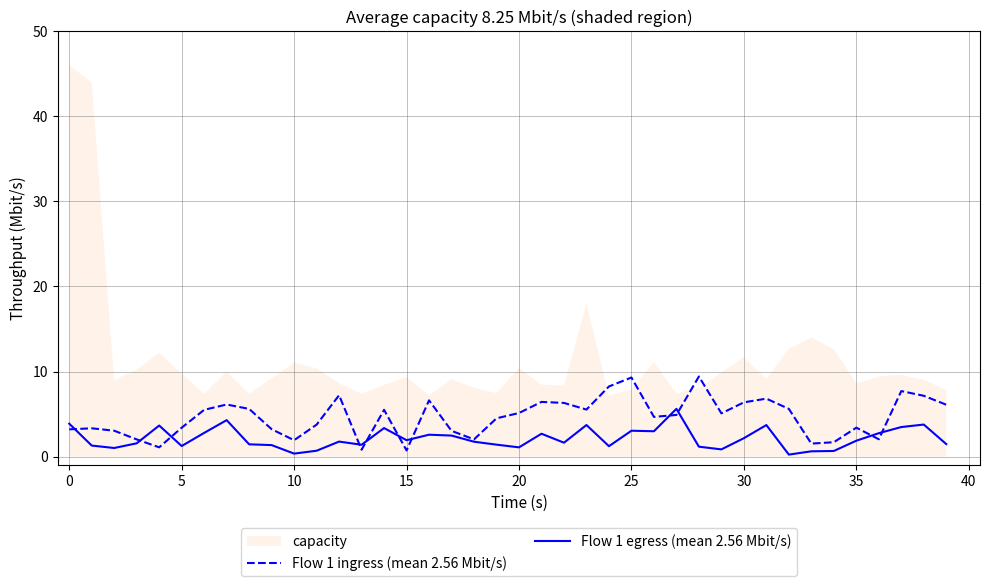

How many data points in Flow 1 egress (mean 2.56 Mbit/s) are above 1?

34